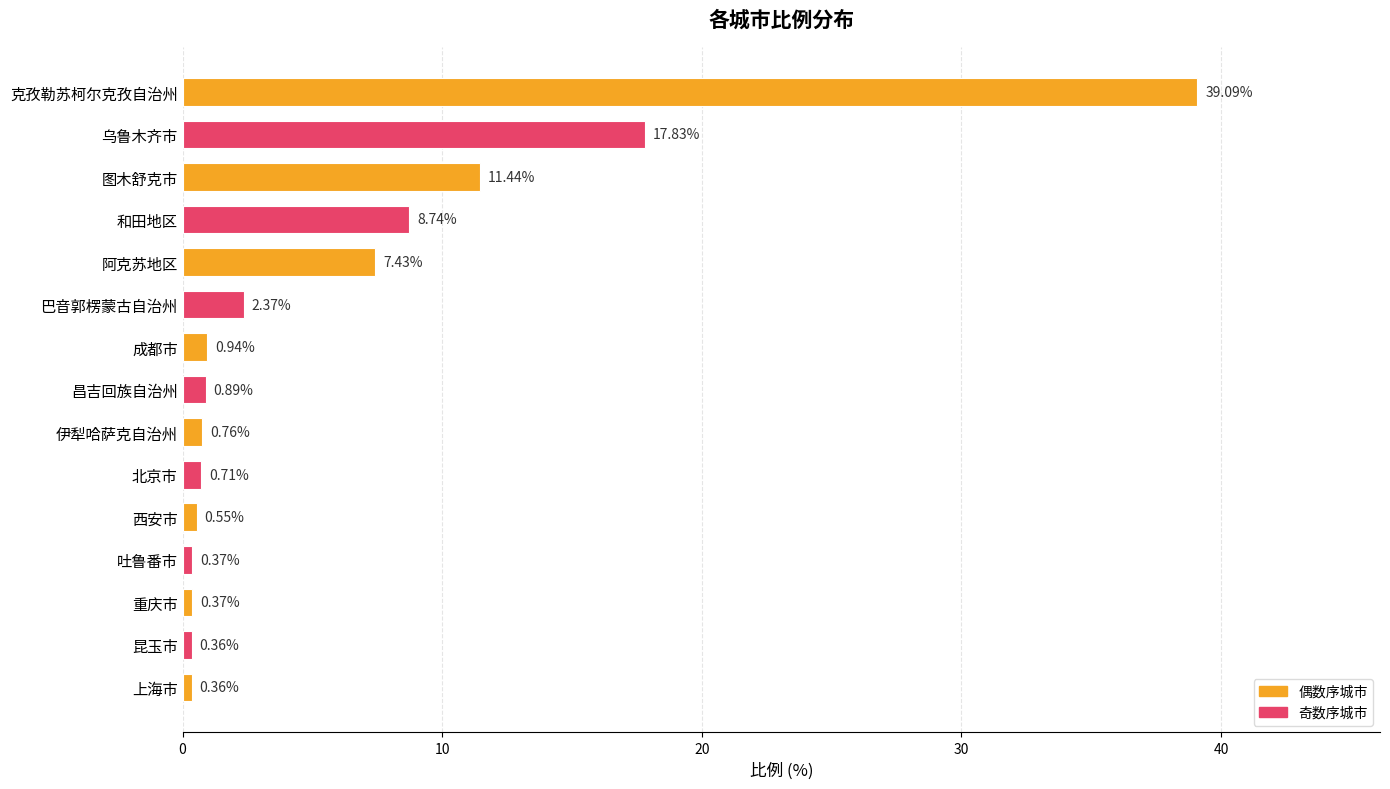

What is the sum of all values?

92.2